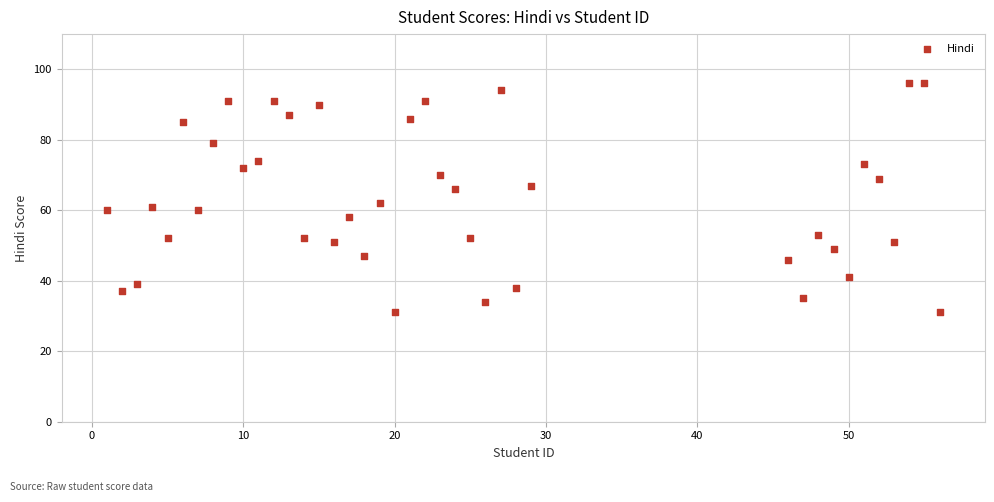

What is the range of X values (max minus min)?

55